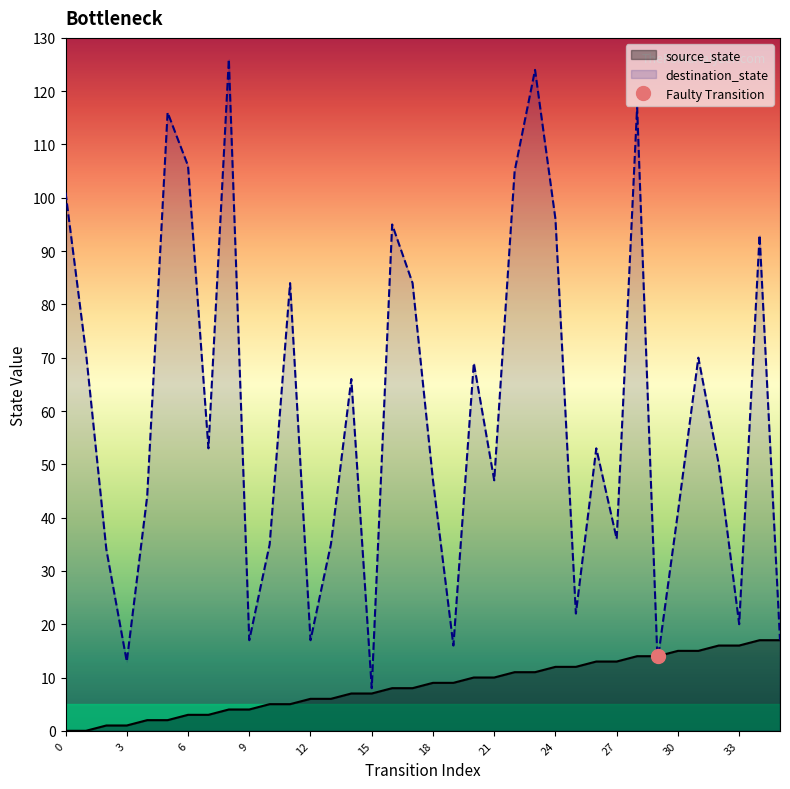

What is the difference between the source_state values at 10 and 24?

7